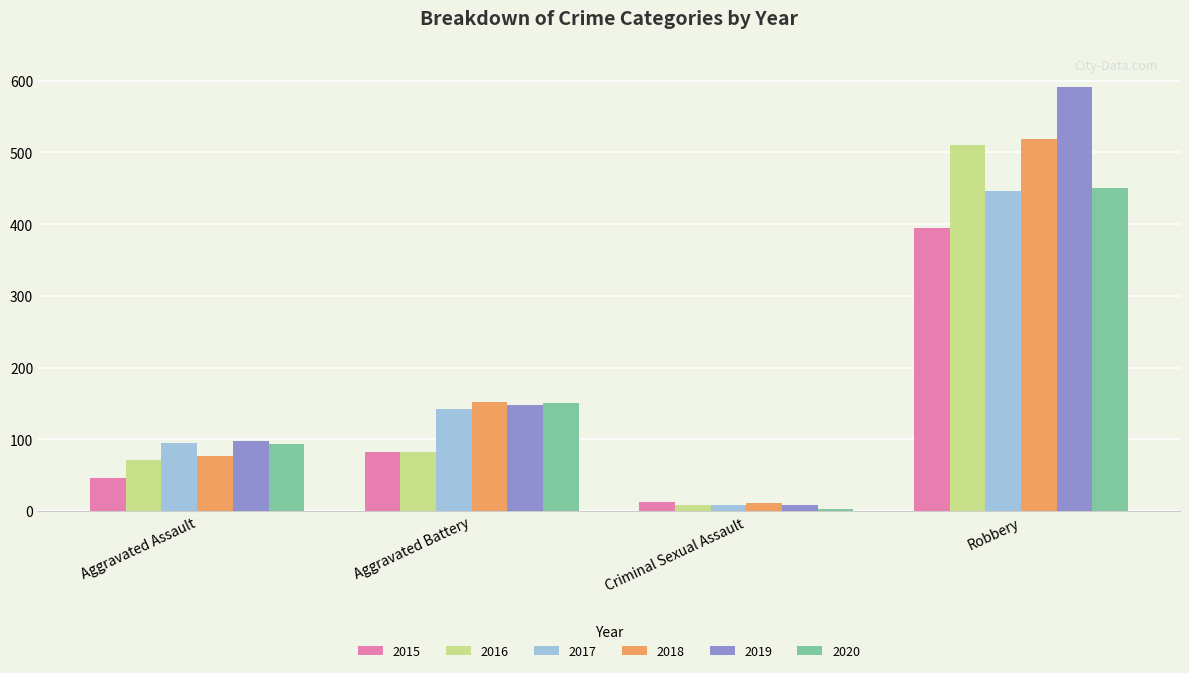

How many bars are there in each group?

6